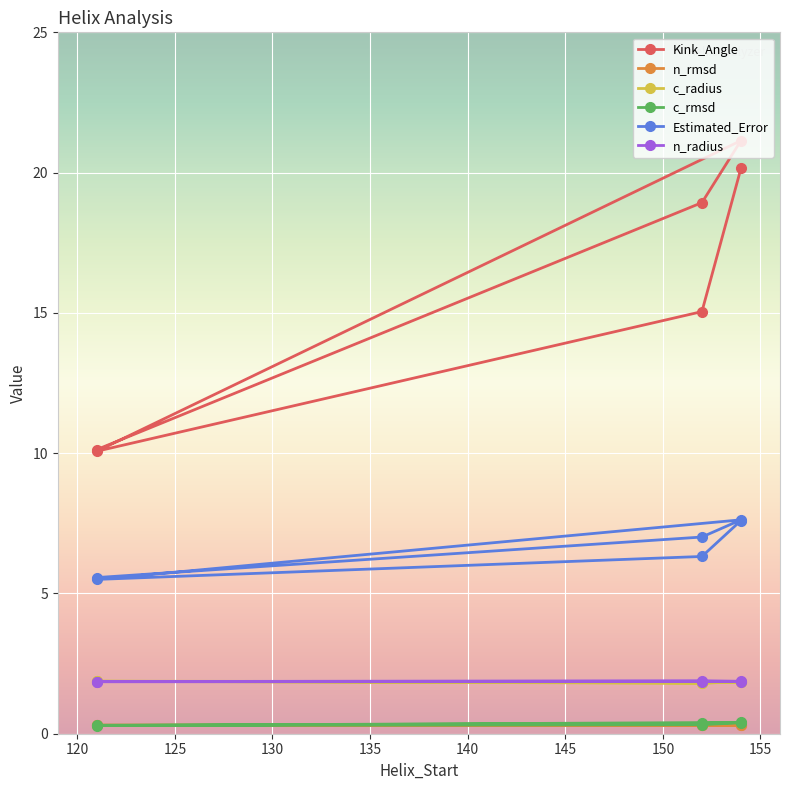

True or false: c_rmsd and n_radius cross at least once.

False